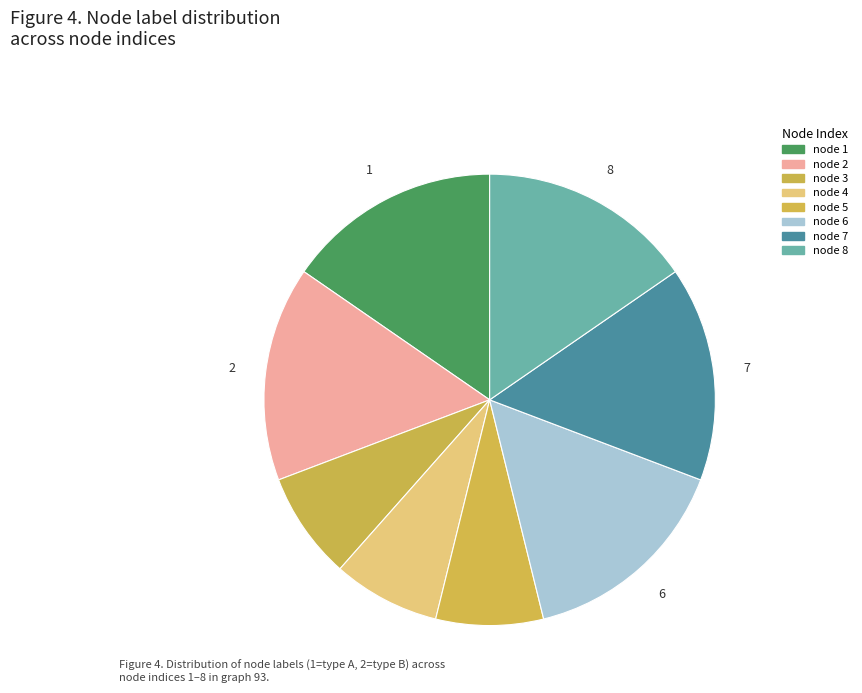

Rank the categories by value from lowest to highest.

3, 4, 5, 1, 2, 6, 7, 8